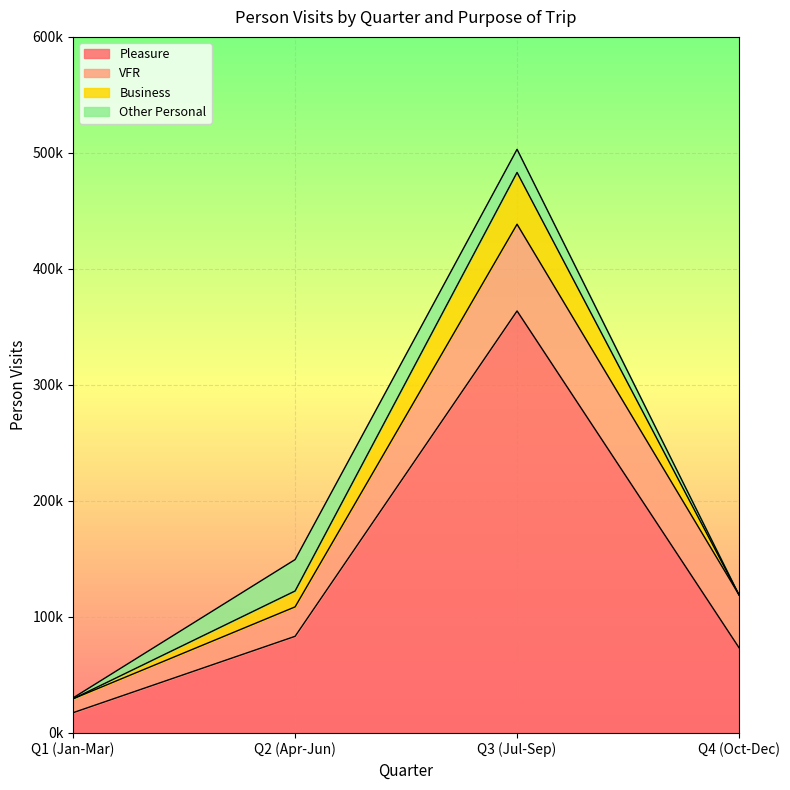

True or false: Other Personal and Business cross at least once.

True